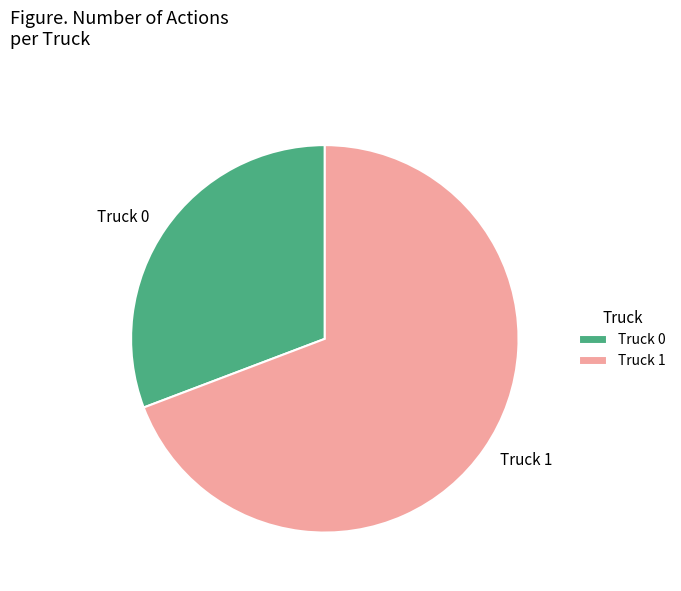

Approximately how many times larger is the value at Truck 0 compared to Truck 1?

0.4